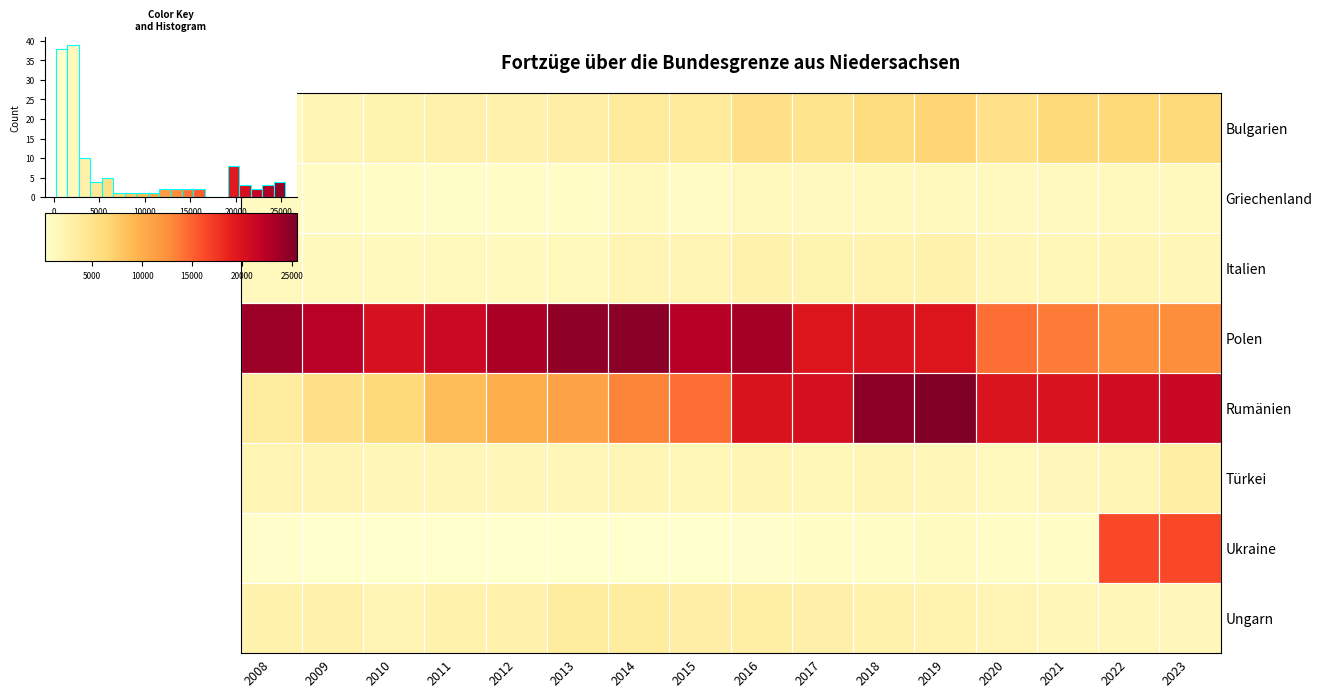

Is the value of Griechenland at 2015 greater than the value of Ukraine at 2022?

No